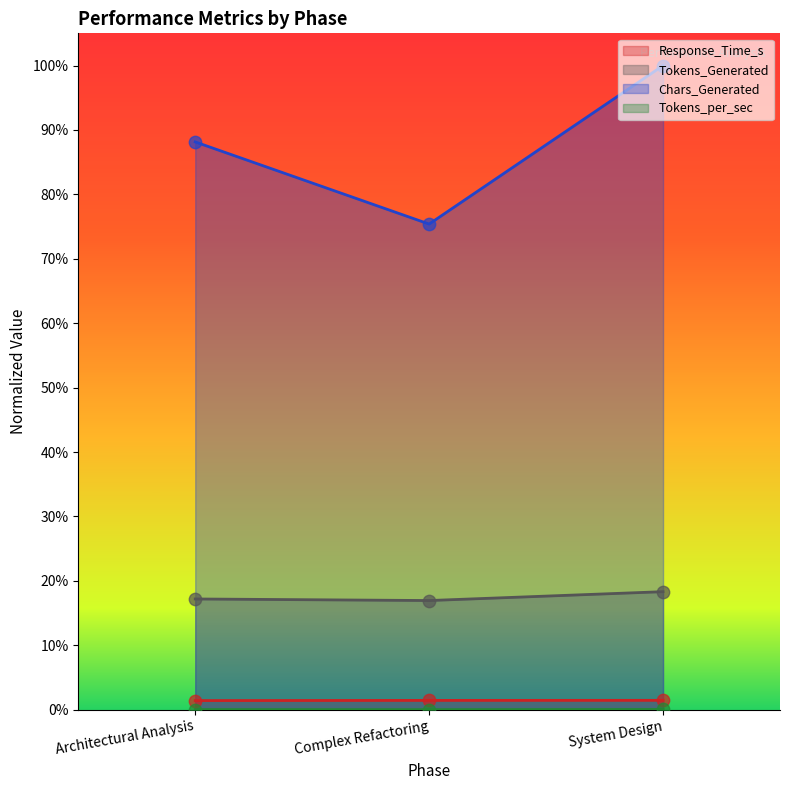

At how many categories does at least one series exceed 0?

3